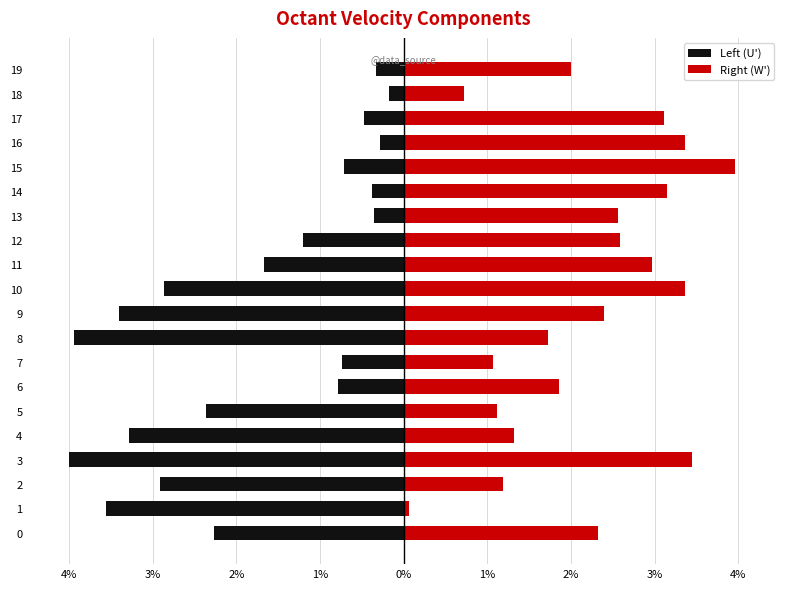

Is it true that Left (U') equals -0.2 at 6?

False